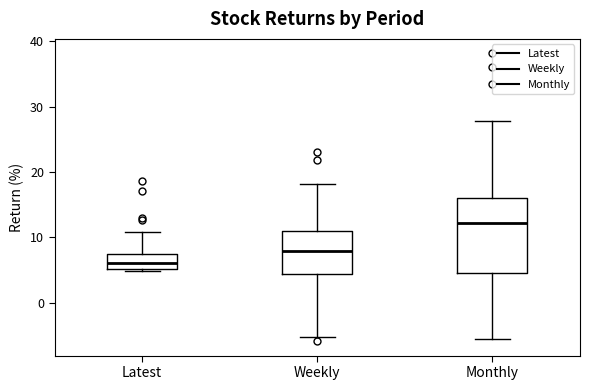

Which box is the tallest, from its lower edge to its upper edge?

Monthly